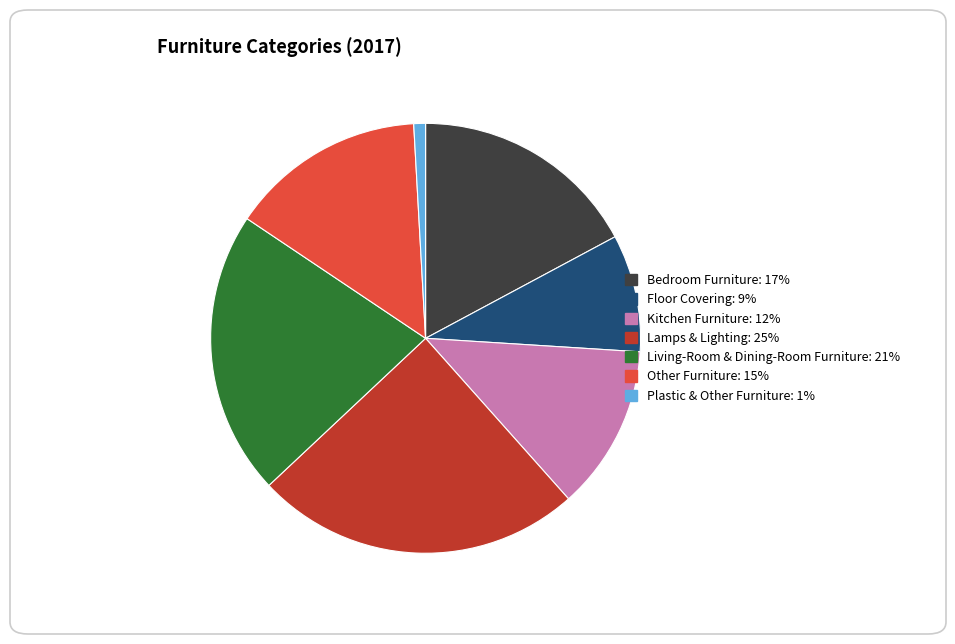

True or false: Living-Room & Dining-Room Furniture accounts for 33% of the total.

False